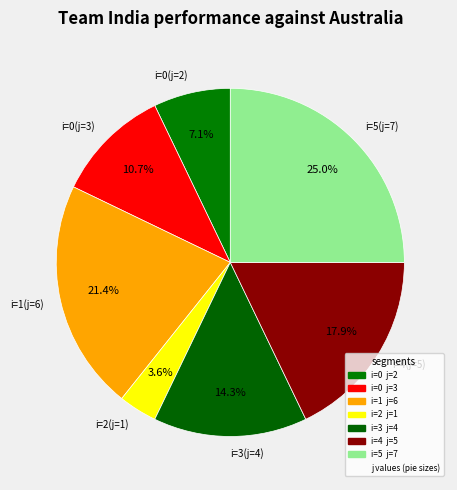

Is i=4(j=5) the majority of the pie?

No